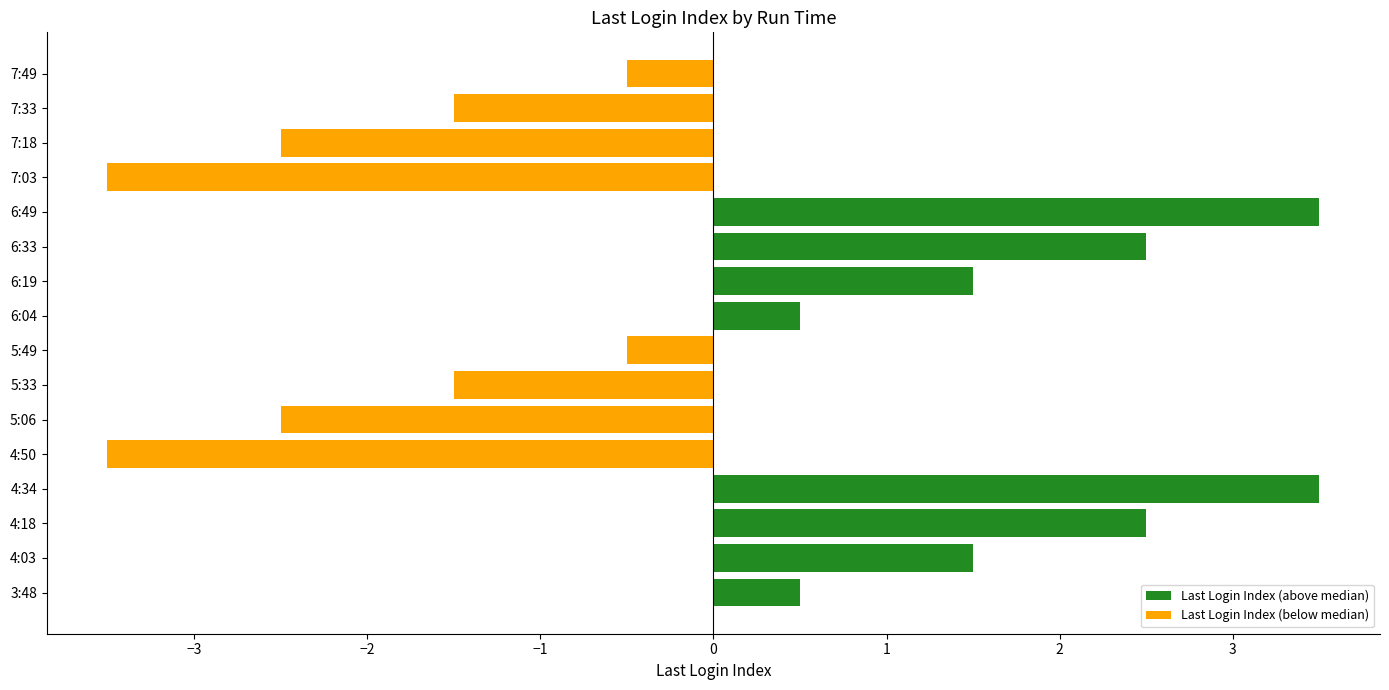

Does the chart contain stacked bars?

No